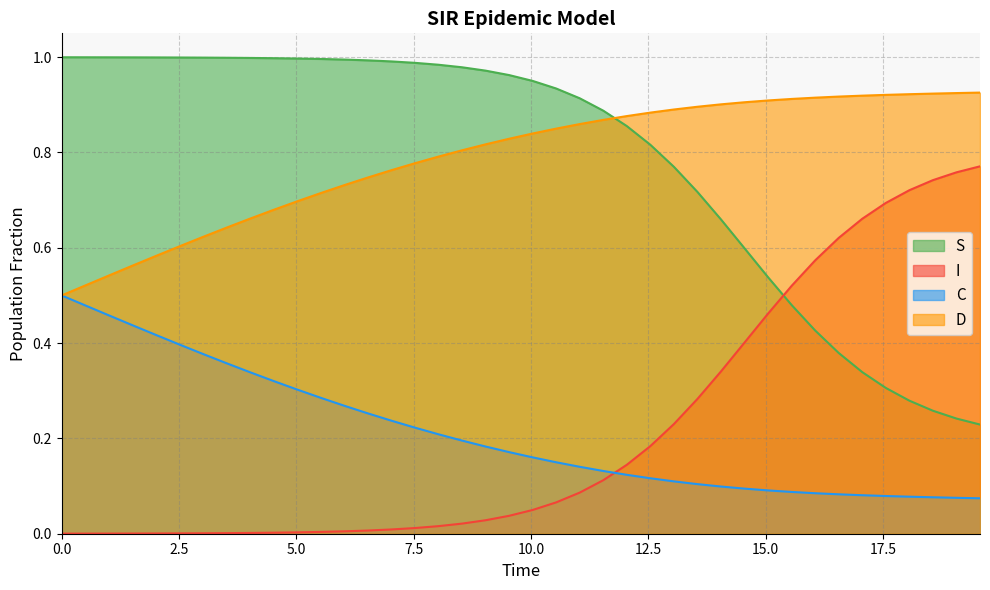

Which series ends up on top after the final intersection of I and C?

I